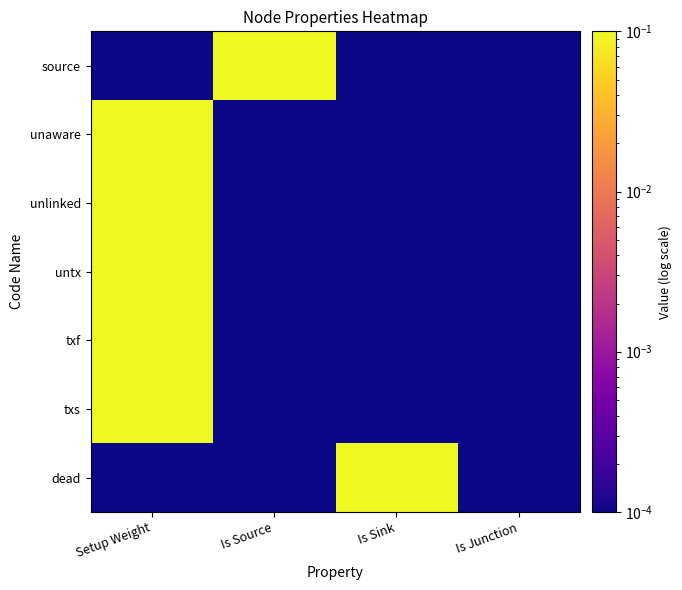

Reading left to right, what are all the values shown in this chart?

source: Setup Weight=0.0	Is Source=1.0	Is Sink=0.0	Is Junction=0.0
unaware: Setup Weight=1.0	Is Source=0.0	Is Sink=0.0	Is Junction=0.0
unlinked: Setup Weight=1.0	Is Source=0.0	Is Sink=0.0	Is Junction=0.0
untx: Setup Weight=1.0	Is Source=0.0	Is Sink=0.0	Is Junction=0.0
txf: Setup Weight=1.0	Is Source=0.0	Is Sink=0.0	Is Junction=0.0
txs: Setup Weight=1.0	Is Source=0.0	Is Sink=0.0	Is Junction=0.0
dead: Setup Weight=0.0	Is Source=0.0	Is Sink=1.0	Is Junction=0.0